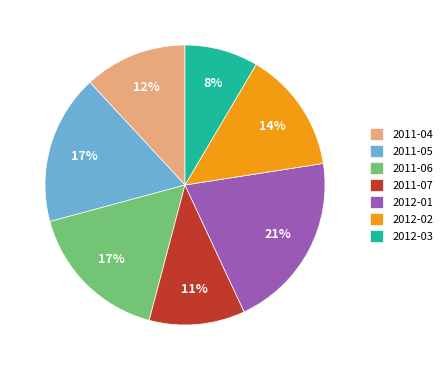

Is there any slice that represents more than half of the pie?

No